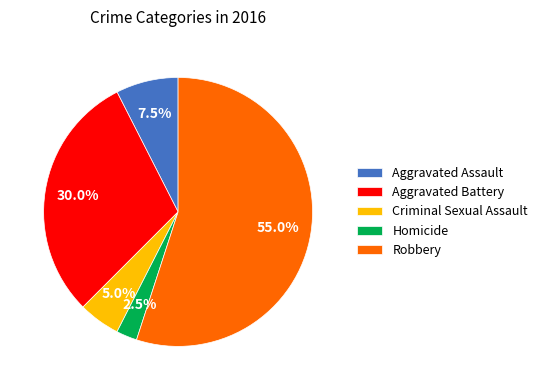

Approximately how many times larger is the value at Aggravated Assault compared to Homicide?

3.0